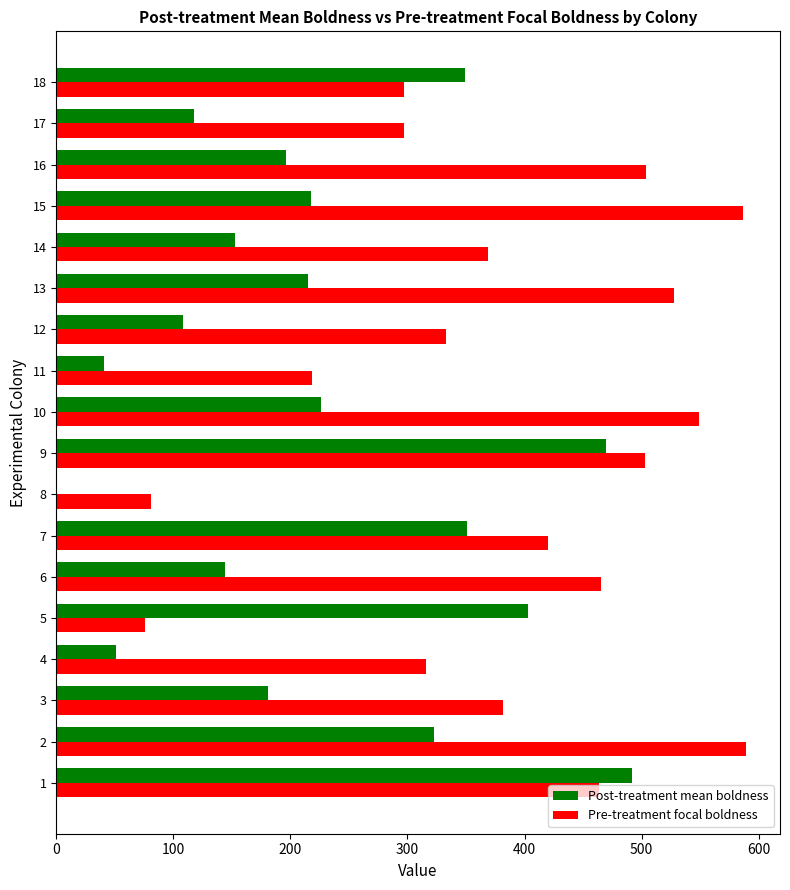

True or false: Pre-treatment focal boldness has a value of 308.7 at 16.

False